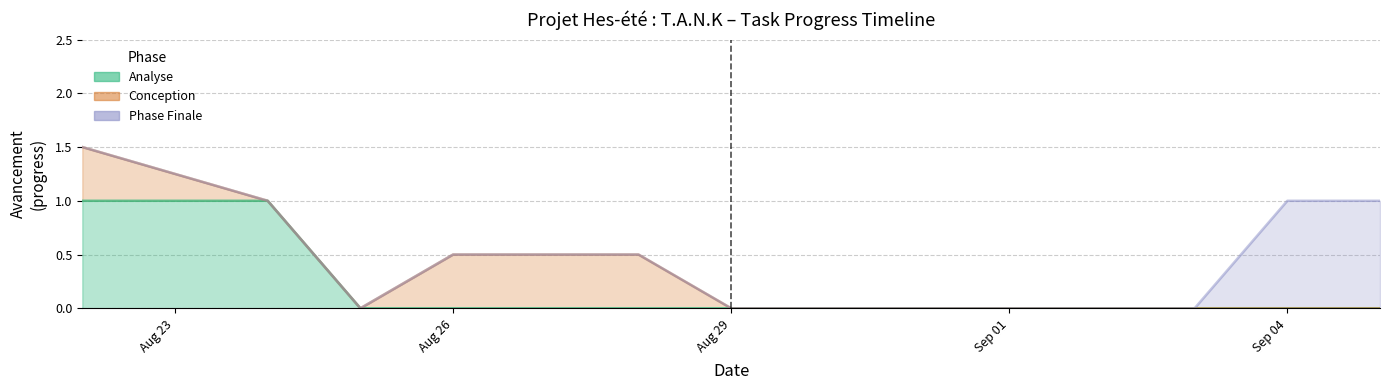

Reading right to left, extract all data points from this chart.

Analyse: 2022-09-05=0.0	2022-09-04=0.0	2022-09-03=0.0	2022-09-02=0.0	2022-09-01=0.0	2022-08-31=0.0	2022-08-30=0.0	2022-08-29=0.0	2022-08-28=0.0	2022-08-27=0.0	2022-08-26=0.0	2022-08-25=0.0	2022-08-24=1.0	2022-08-23=1.0	2022-08-22=1.0
Conception: 2022-09-05=0.0	2022-09-04=0.0	2022-09-03=0.0	2022-09-02=0.0	2022-09-01=0.0	2022-08-31=0.0	2022-08-30=0.0	2022-08-29=0.0	2022-08-28=0.5	2022-08-27=0.5	2022-08-26=0.5	2022-08-25=0.0	2022-08-24=0.0	2022-08-23=0.2	2022-08-22=0.5
Phase Finale: 2022-09-05=1.0	2022-09-04=1.0	2022-09-03=0.0	2022-09-02=0.0	2022-09-01=0.0	2022-08-31=0.0	2022-08-30=0.0	2022-08-29=0.0	2022-08-28=0.0	2022-08-27=0.0	2022-08-26=0.0	2022-08-25=0.0	2022-08-24=0.0	2022-08-23=0.0	2022-08-22=0.0